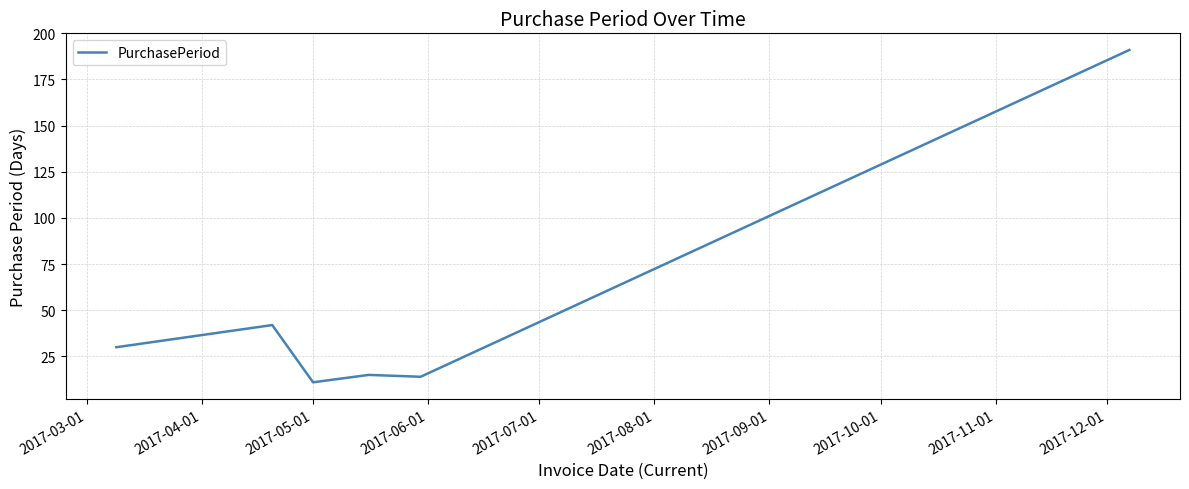

What is the difference between the maximum and minimum values?

180